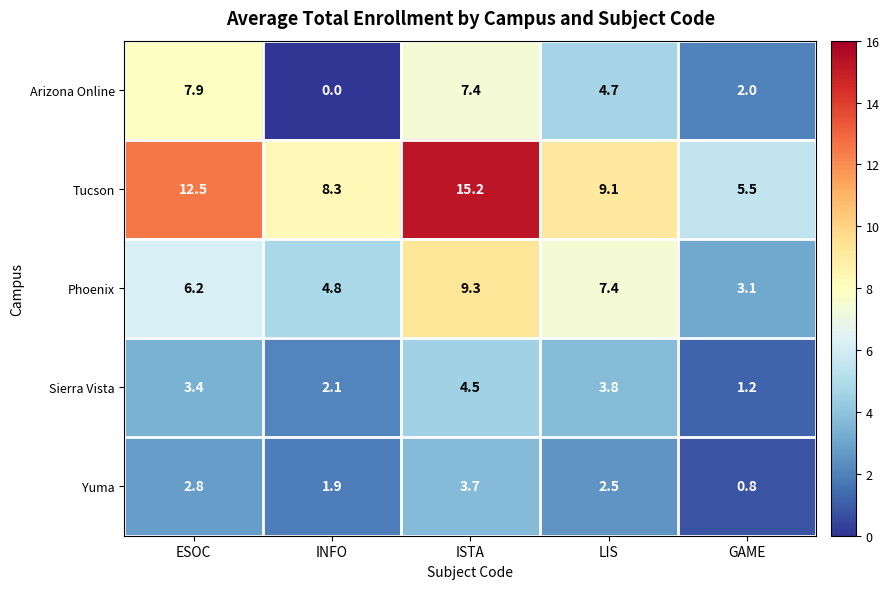

Reading left to right, what are all the values shown in this chart?

Arizona Online: ESOC=7.9	INFO=0.0	ISTA=7.4	LIS=4.7	GAME=2.0
Tucson: ESOC=12.5	INFO=8.3	ISTA=15.2	LIS=9.1	GAME=5.5
Phoenix: ESOC=6.2	INFO=4.8	ISTA=9.3	LIS=7.4	GAME=3.1
Sierra Vista: ESOC=3.4	INFO=2.1	ISTA=4.5	LIS=3.8	GAME=1.2
Yuma: ESOC=2.8	INFO=1.9	ISTA=3.7	LIS=2.5	GAME=0.8